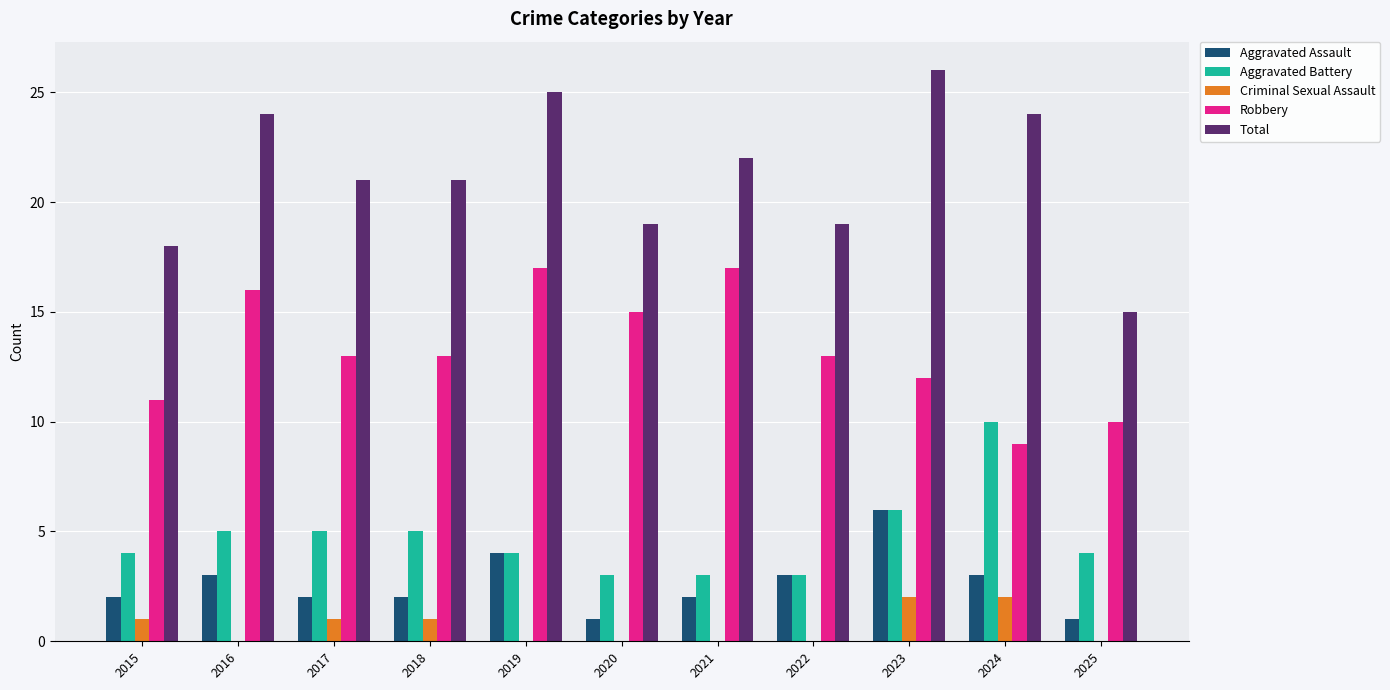

At which label does Robbery first exceed 13?

2016